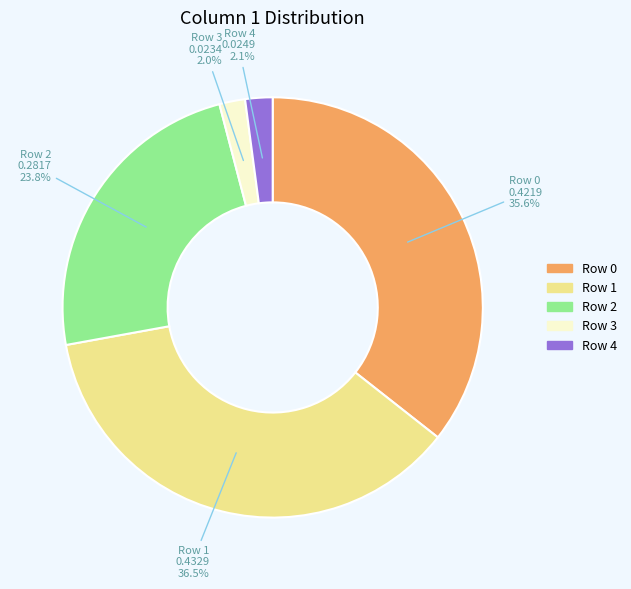

What portion of the pie excludes Row 2?

76.2%